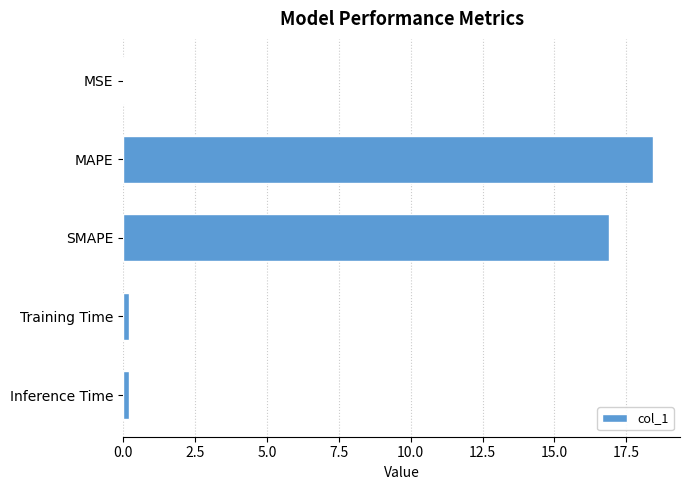

How many series are shown in this chart?

1